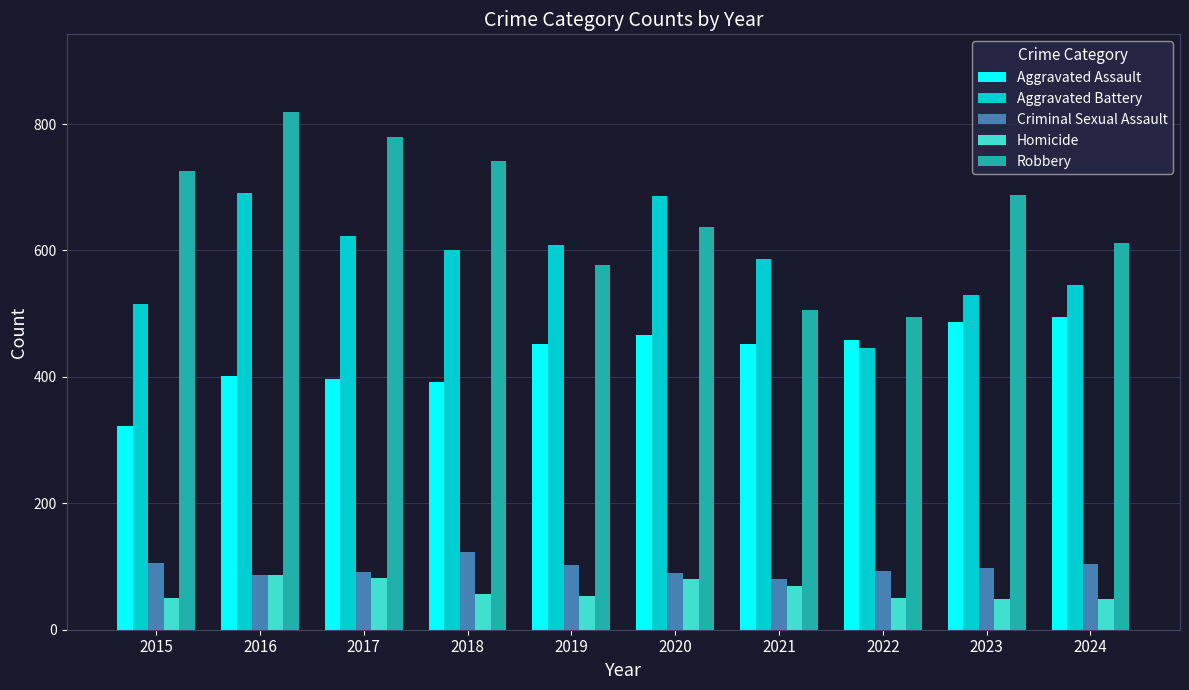

Read the Robbery value at 2024, to the nearest 5.

610